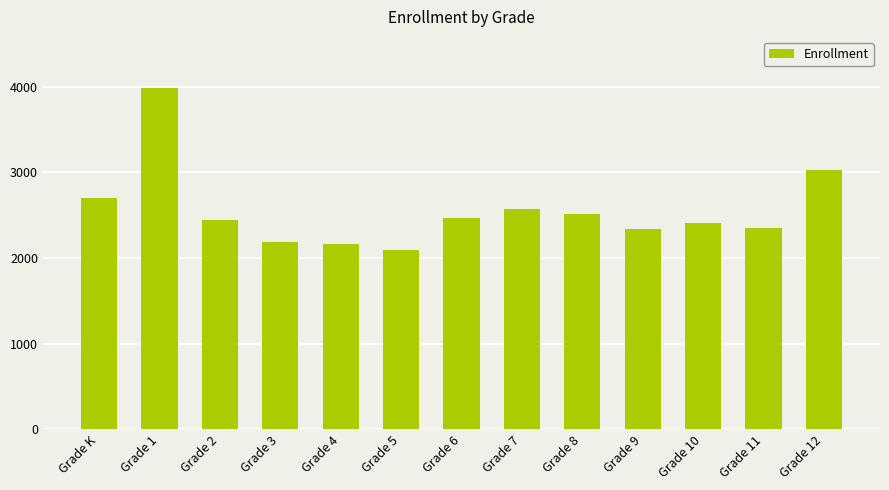

What is the ratio of the value at Grade 11 to the value at Grade 4?

1.1